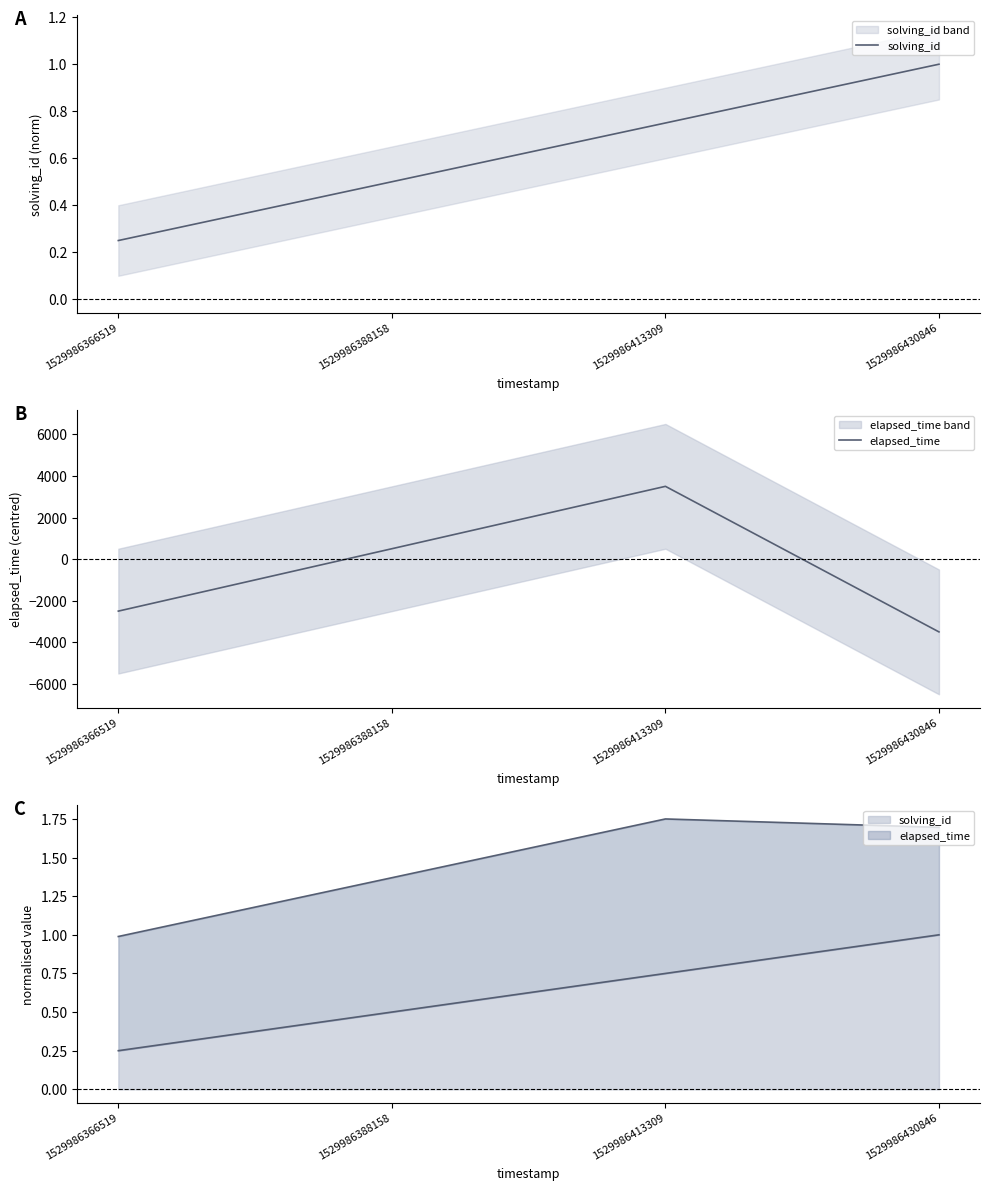

Reading right to left, what are all the values shown in this chart?

solving_id: 1529986430846=1.0	1529986413309=0.8	1529986388158=0.5	1529986366519=0.2
elapsed_time: 1529986430846=-3500.0	1529986413309=3500.0	1529986388158=500.0	1529986366519=-2500.0